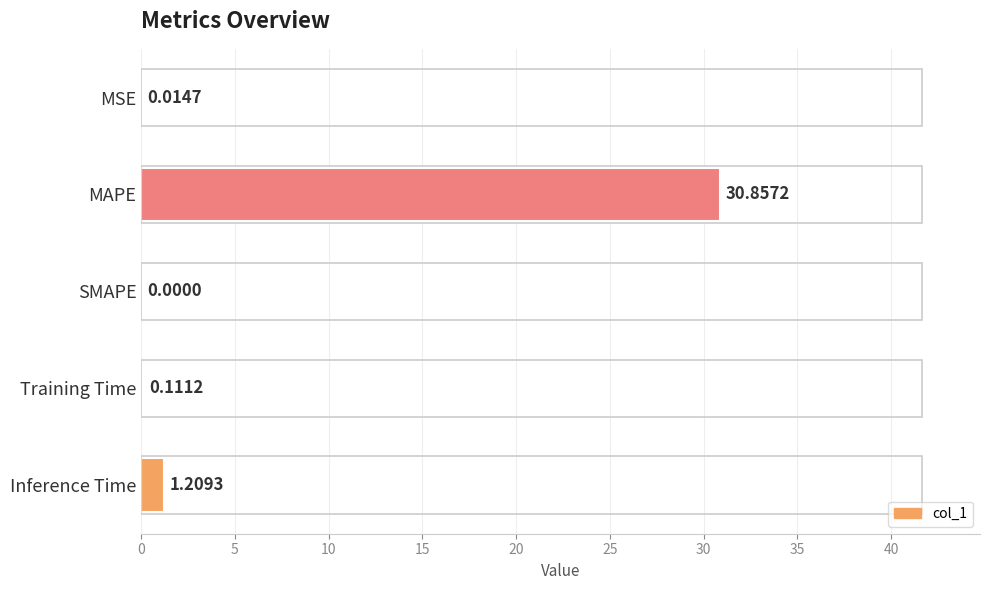

Where is the data nearest to the value 15?

Inference Time